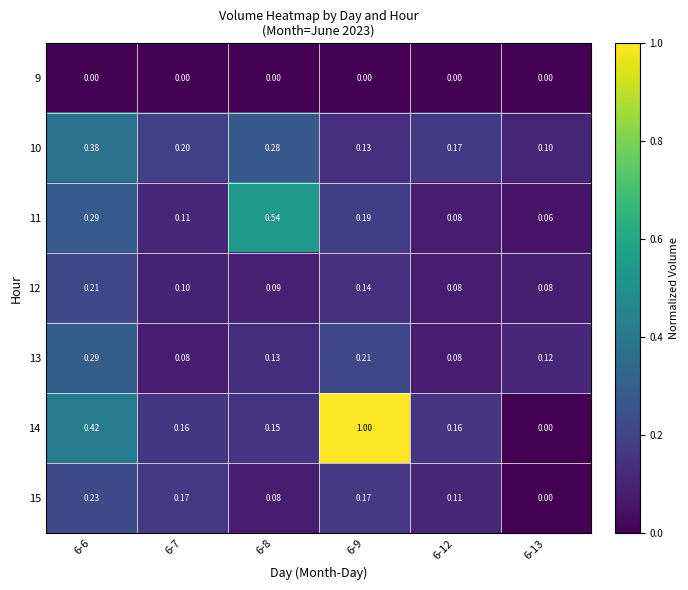

At how many categories does at least one series exceed 0?

6